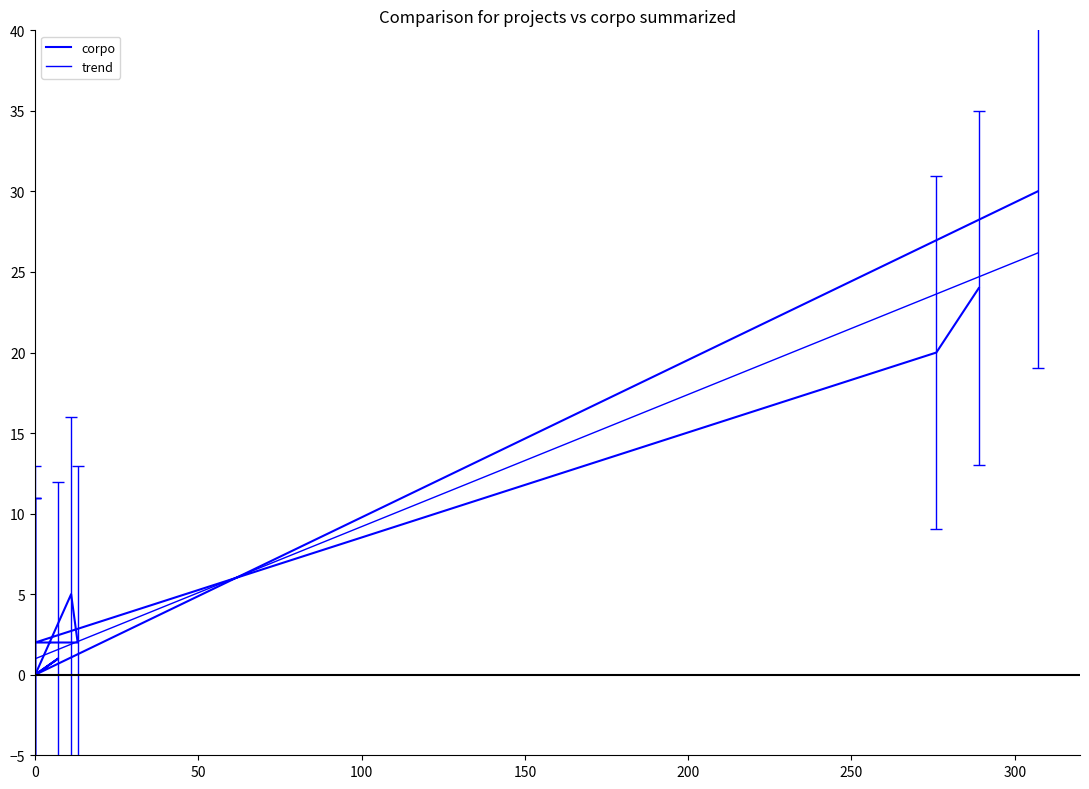

How many interior local valleys (lower than both neighbors) does the data have?

1